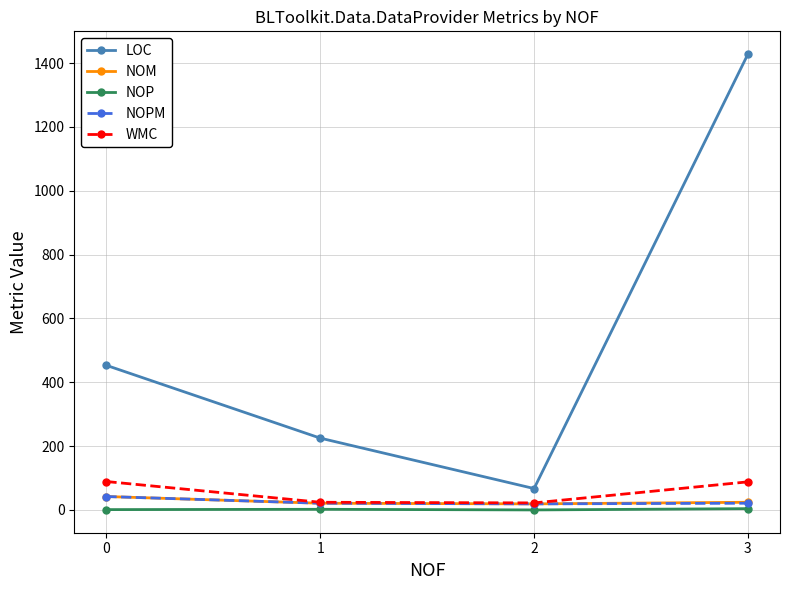

True or false: LOC has more than 1 interior local peaks.

False